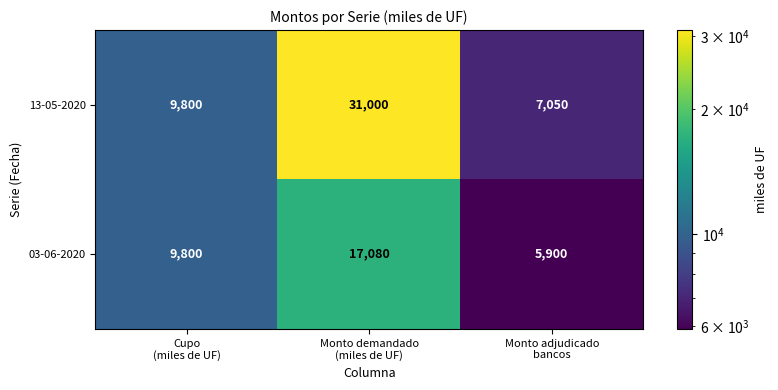

How many 03-06-2020 values are between 5900 and 17080?

3